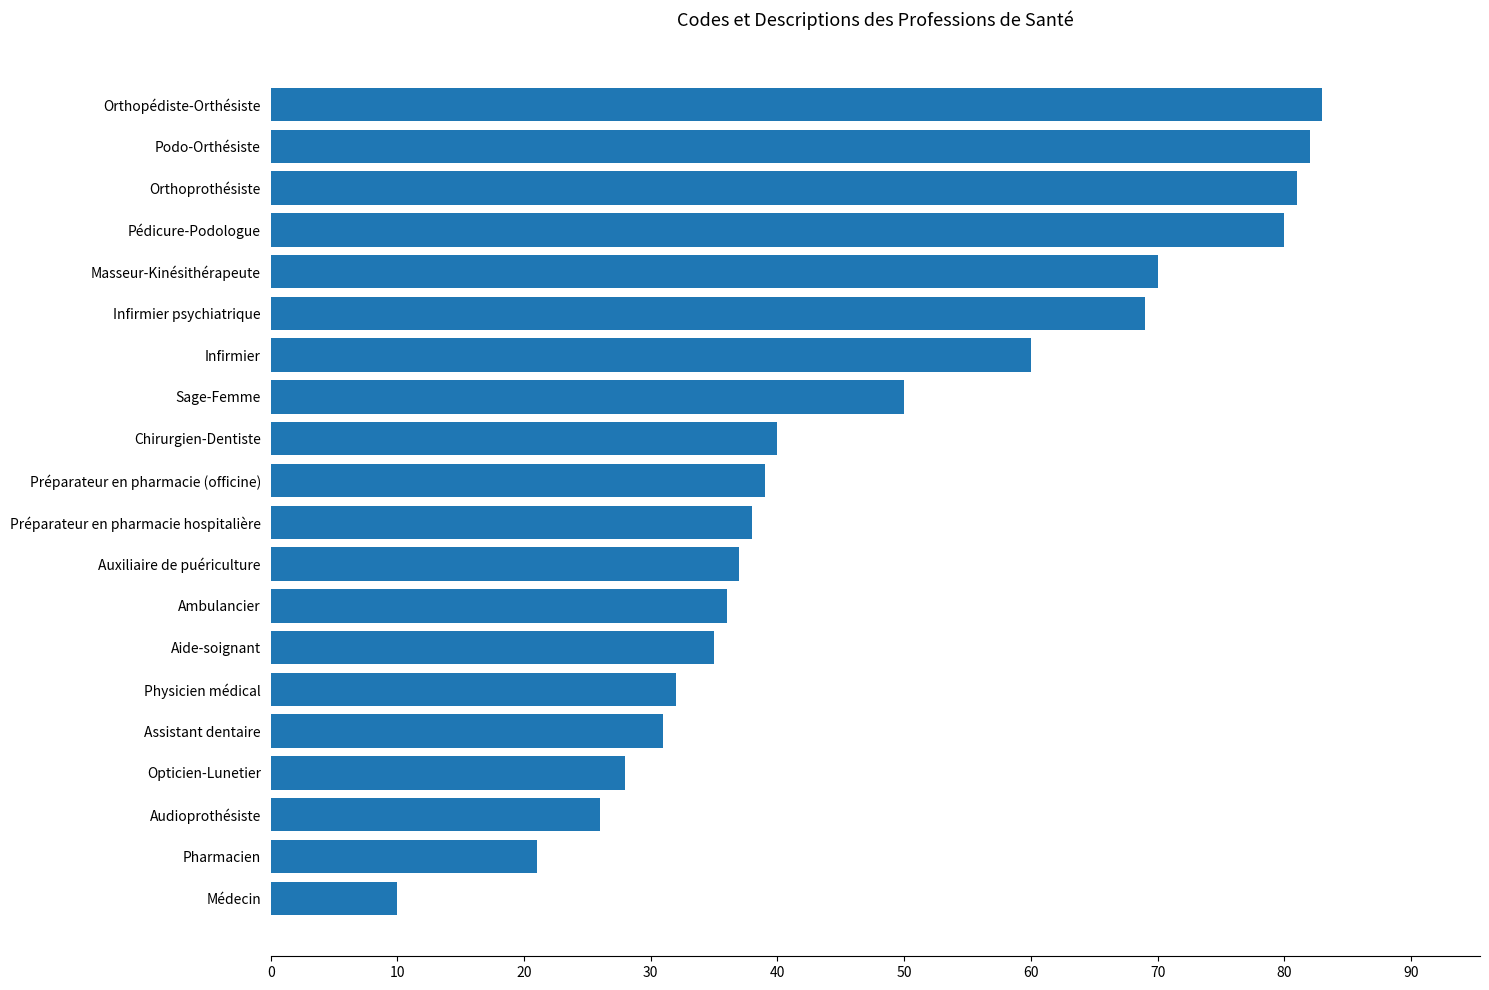

List the labels in order of value, smallest first.

Médecin, Pharmacien, Audioprothésiste, Opticien-Lunetier, Assistant dentaire, Physicien médical, Aide-soignant, Ambulancier, Auxiliaire de puériculture, Préparateur en pharmacie hospitalière, Préparateur en pharmacie (officine), Chirurgien-Dentiste, Sage-Femme, Infirmier, Infirmier psychiatrique, Masseur-Kinésithérapeute, Pédicure-Podologue, Orthoprothésiste, Podo-Orthésiste, Orthopédiste-Orthésiste